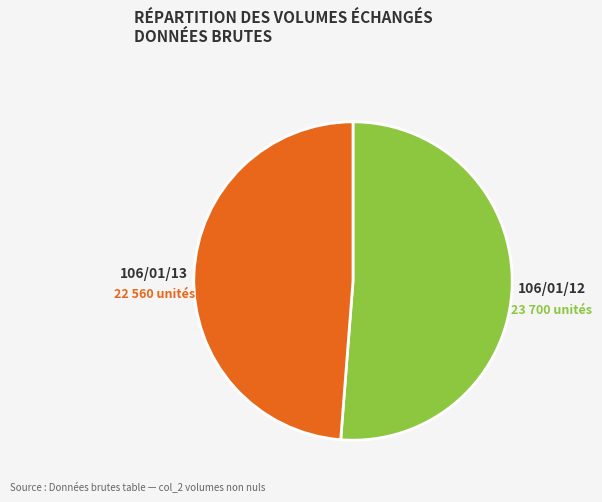

Rank the categories by value from highest to lowest.

106/01/12, 106/01/13